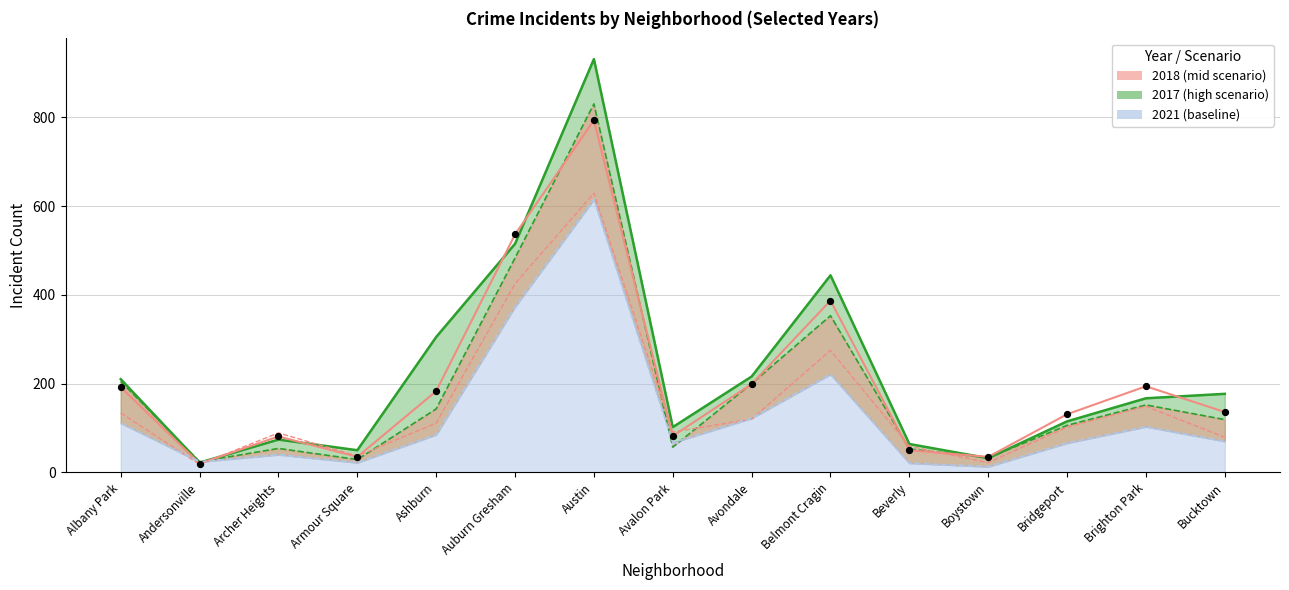

Which series contains the highest Y value?

2017